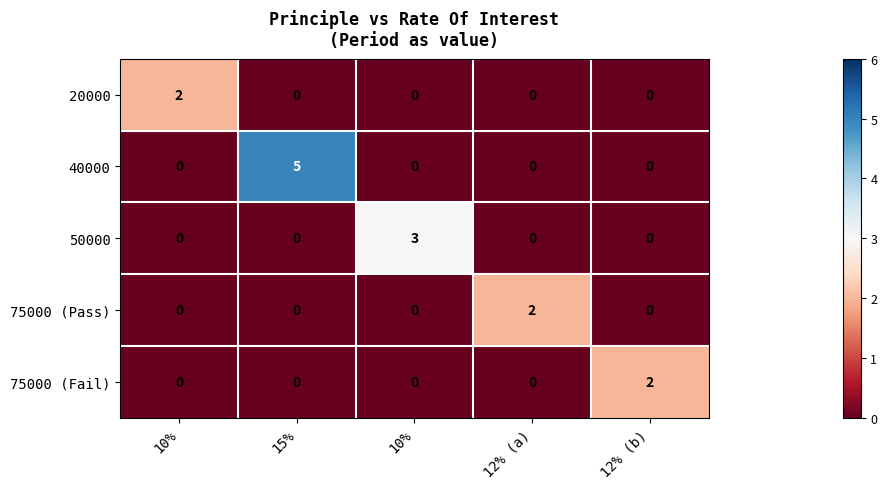

Between 10% and 10%, which series saw the biggest shift?

50000